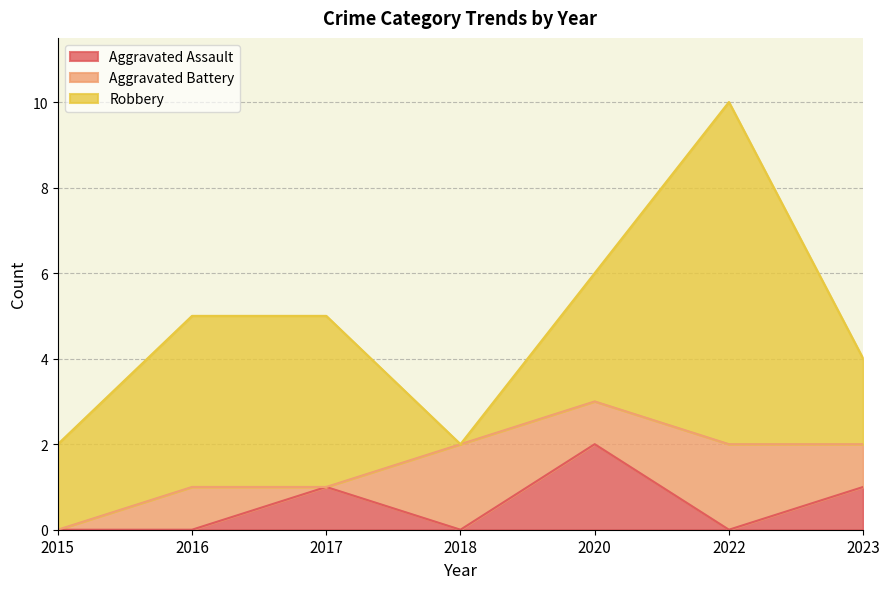

At how many categories does at least one series exceed 3?

3